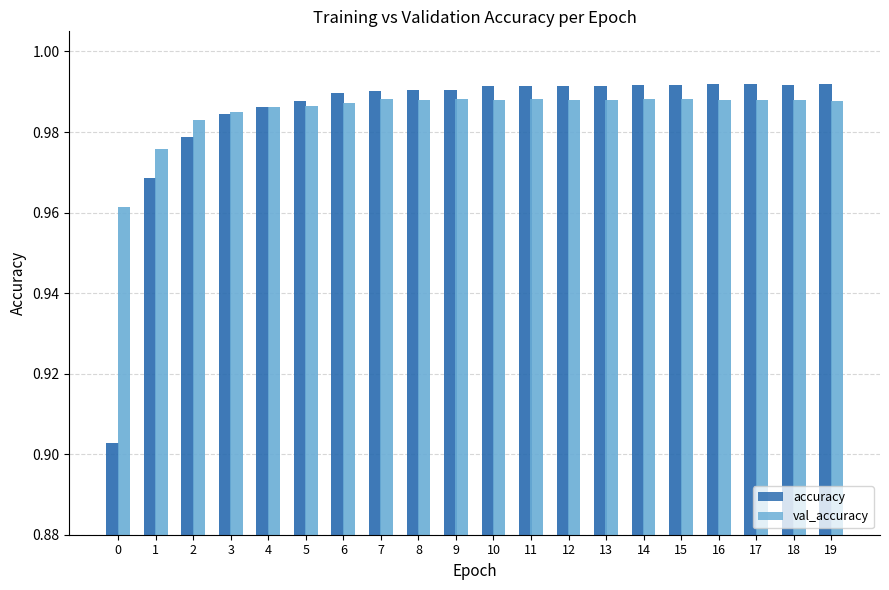

What is the sum of the val_accuracy values at 18 and 17?

2.0